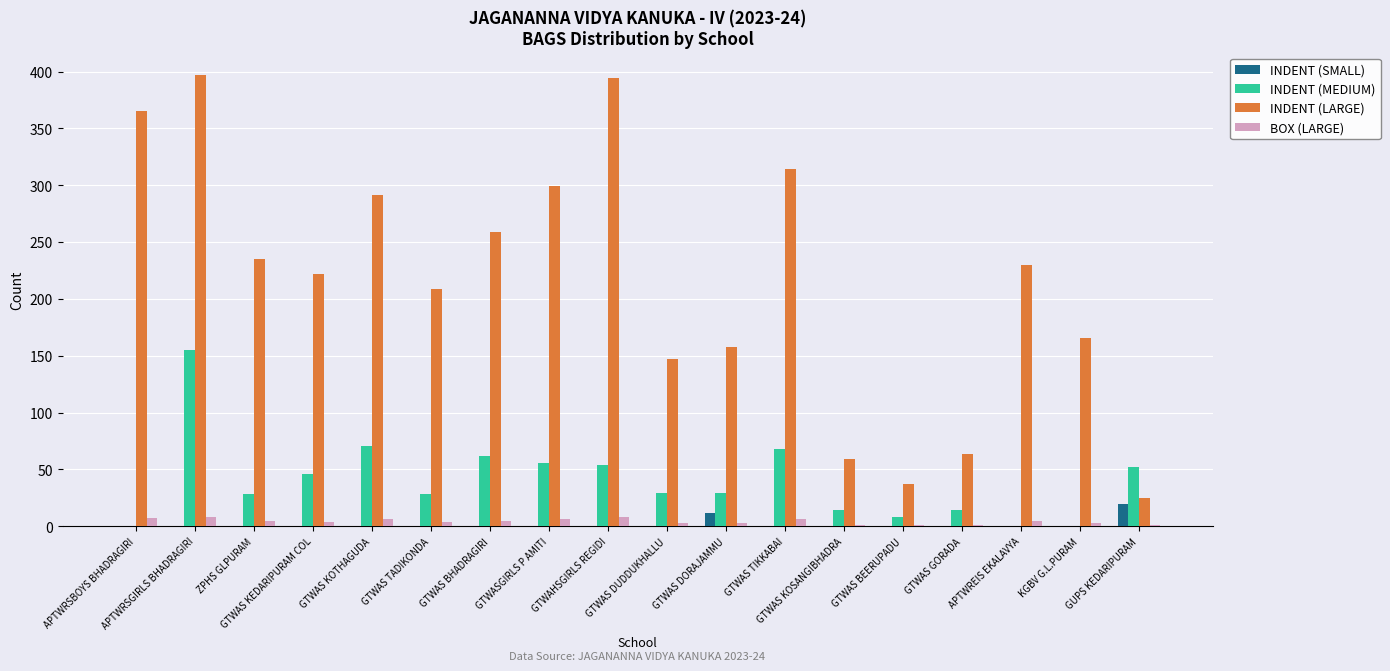

The INDENT (MEDIUM) series shows 50 at GTWAS DUDDUKHALLU. True or false?

False